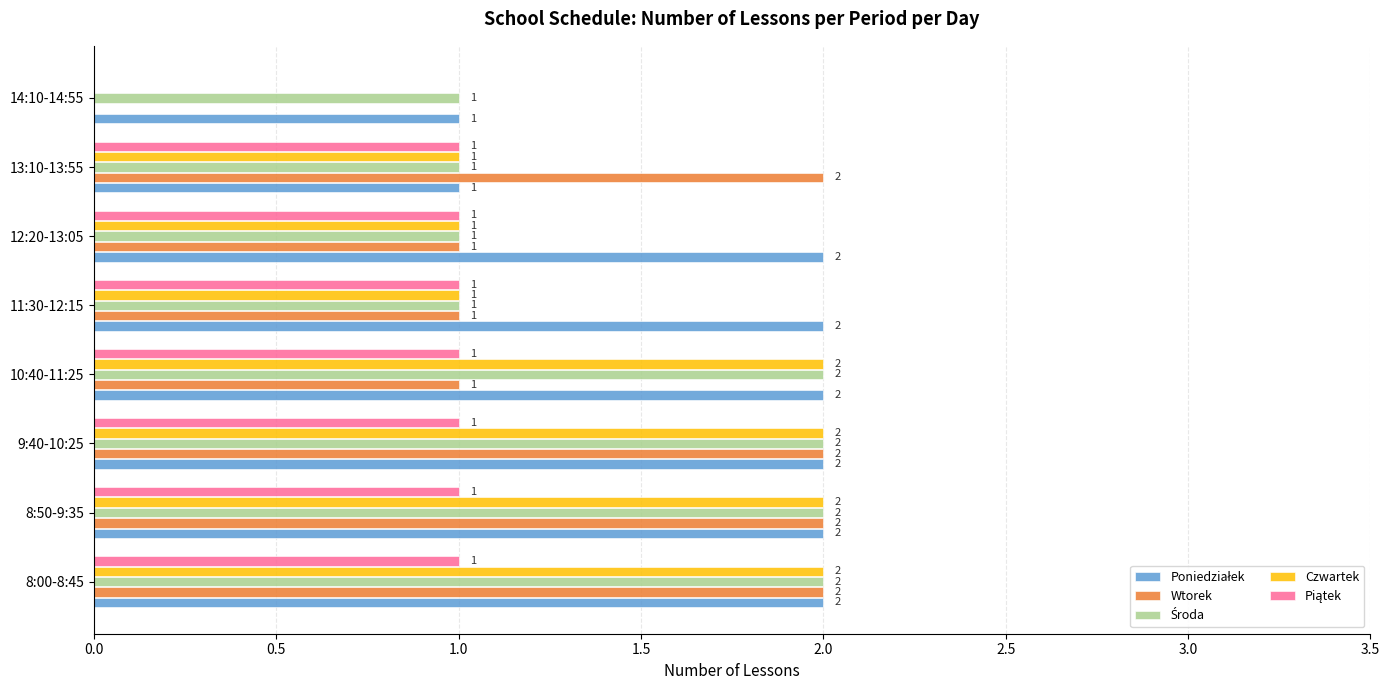

What is the total value across all series at 13:10-13:55?

6